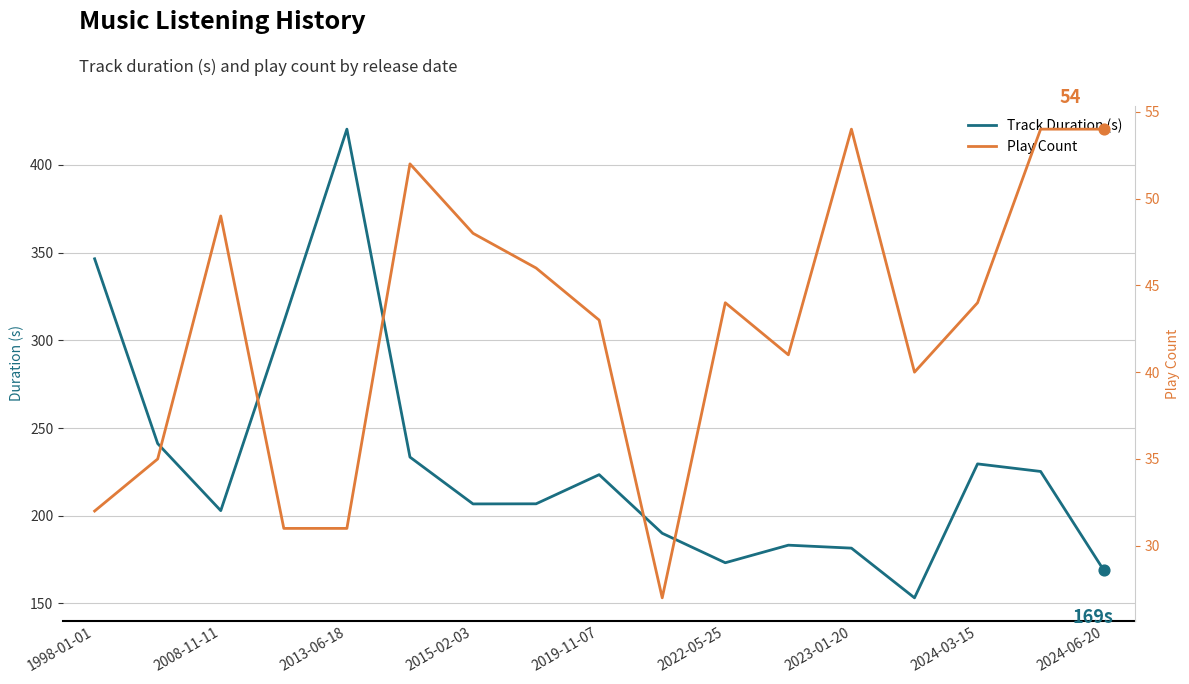

True or false: Track Duration (s) has a value of 202.9 at 2008-11-11.

True